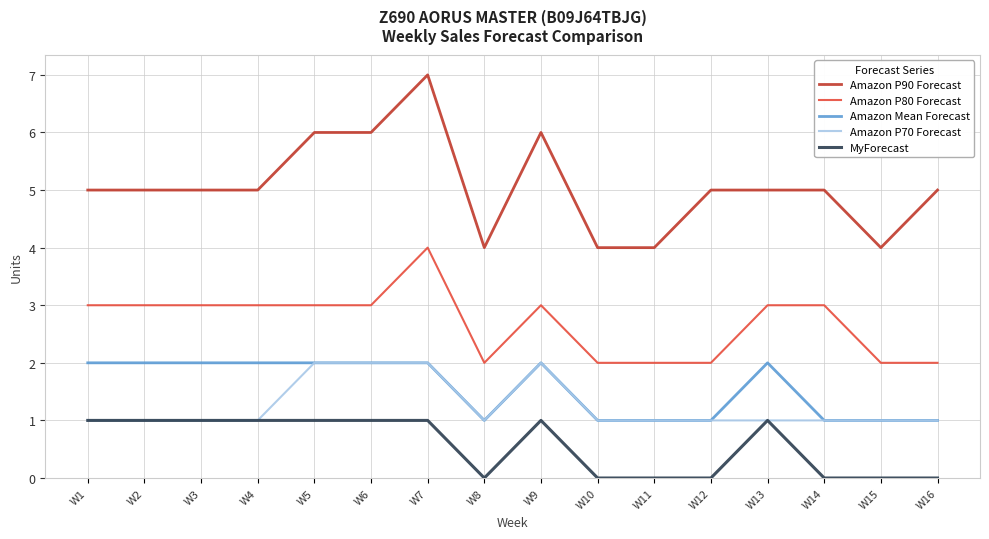

What are all the series names shown in the legend?

Amazon P90 Forecast, Amazon P80 Forecast, Amazon Mean Forecast, Amazon P70 Forecast, MyForecast